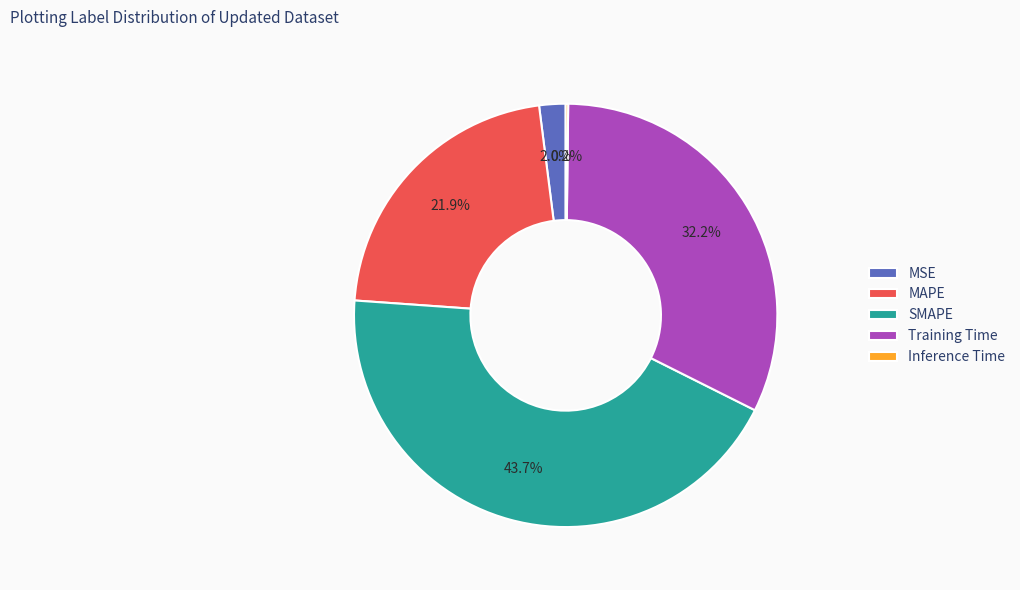

Does Training Time represent more than half of the total?

No